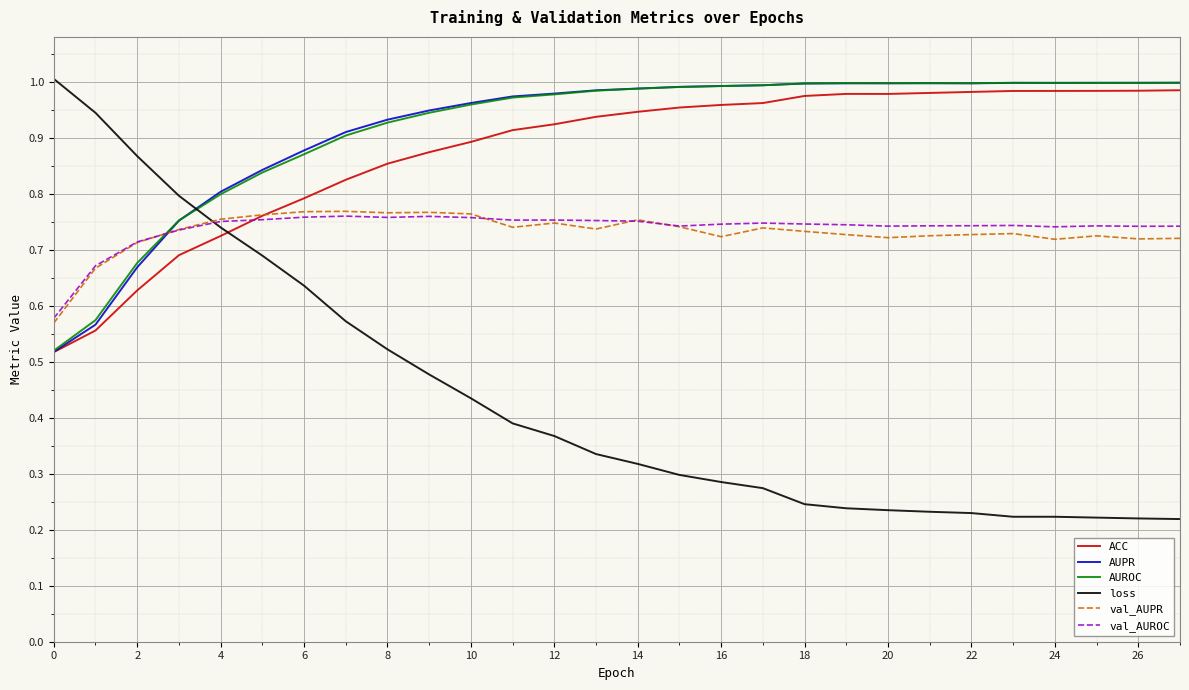

In AUROC, how many points are higher than both neighbors (excluding endpoints)?

2